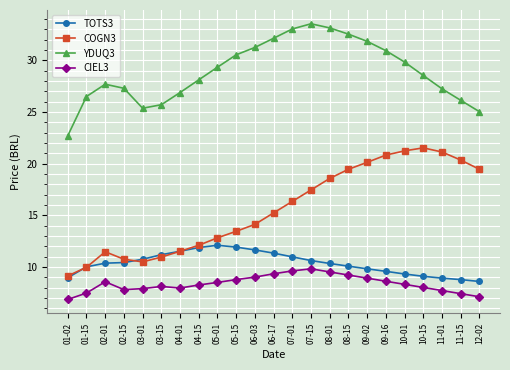

How many categories are shown in the chart?

23